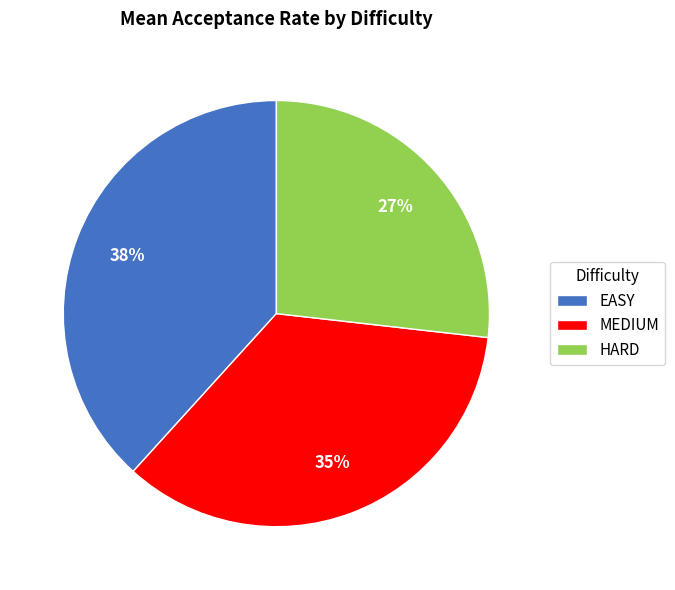

Do MEDIUM and EASY together represent more than half of the pie?

Yes